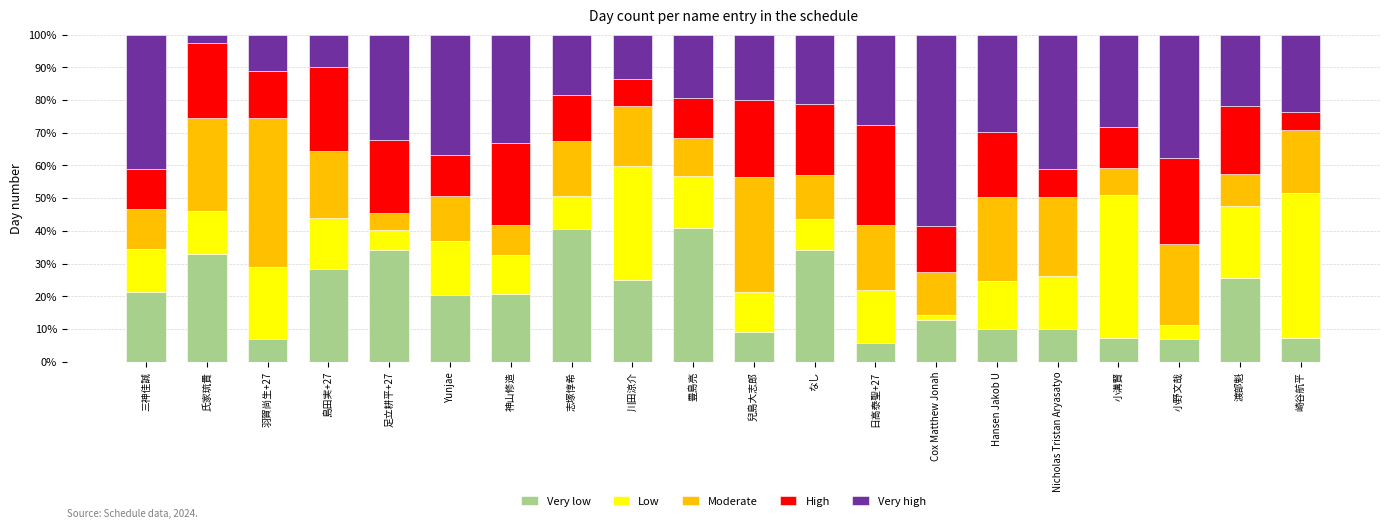

Is it true that Very low equals 20.7 at 神山修造?

True